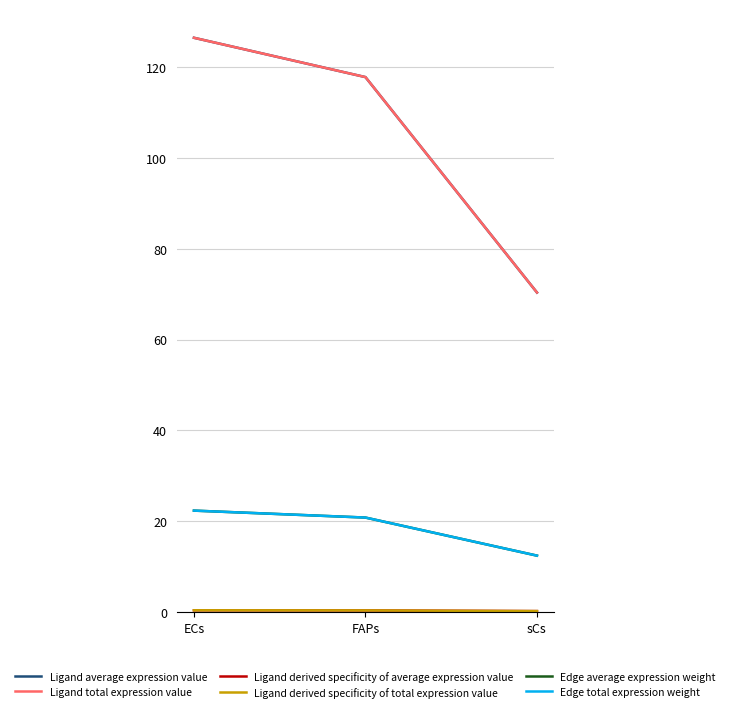

Rank the categories by Edge total expression weight value from lowest to highest.

sCs, FAPs, ECs